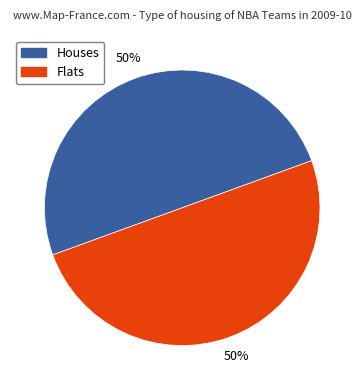

To the nearest percent, what is the average slice percentage?

50%